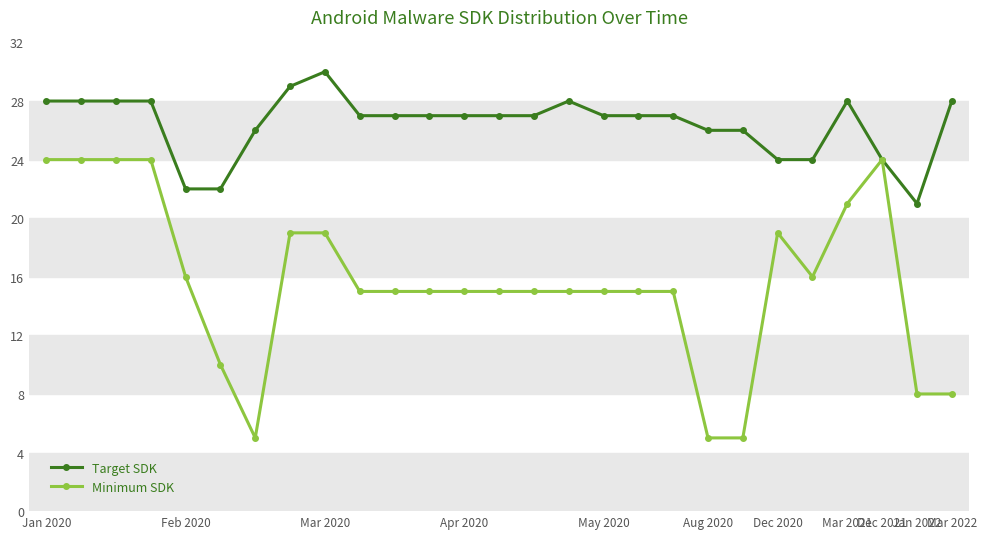

List the series in order of their peak value, highest first.

Target SDK, Minimum SDK